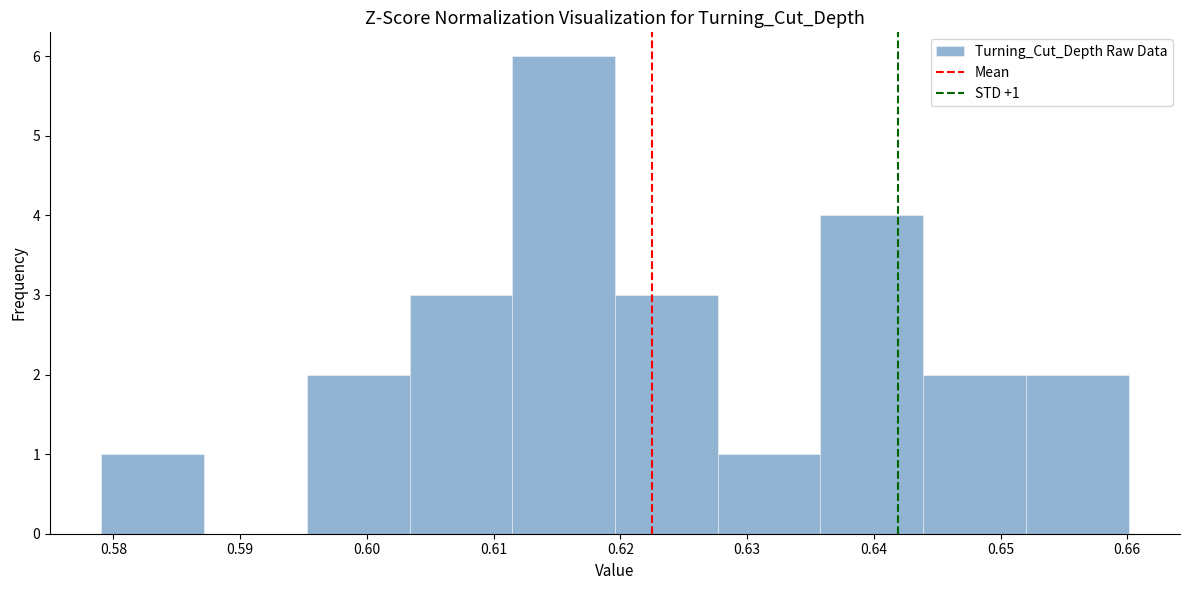

Over which range of the x-axis is the bar tallest?

0.611 to 0.620